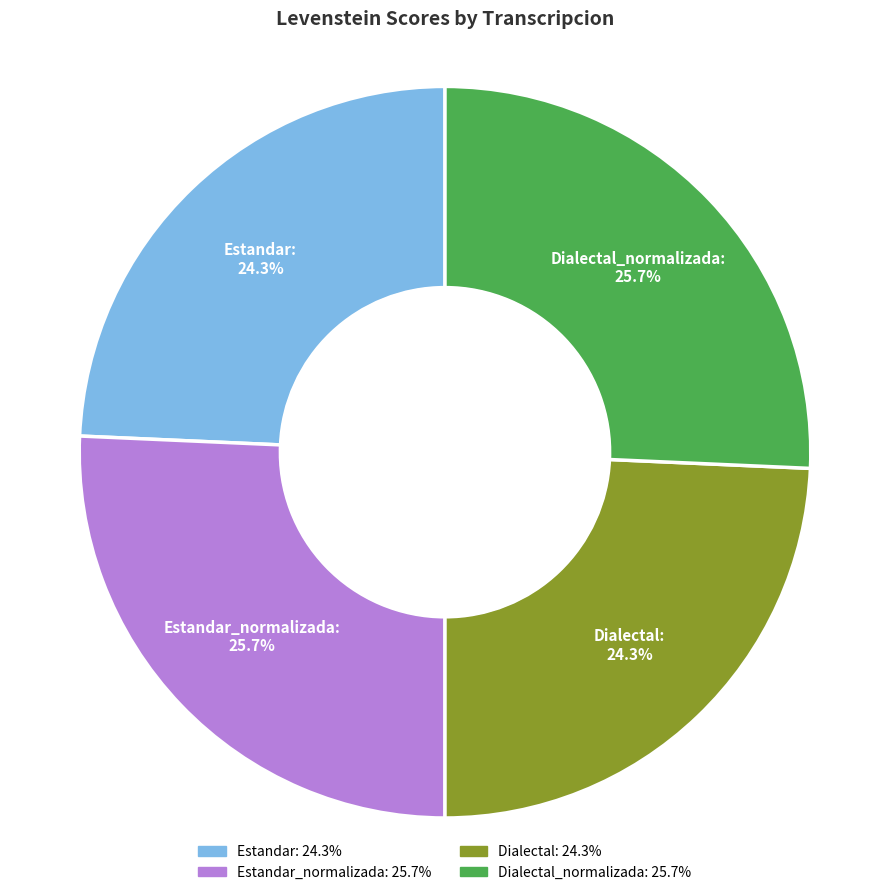

To the nearest percent, what is the average slice percentage?

25%